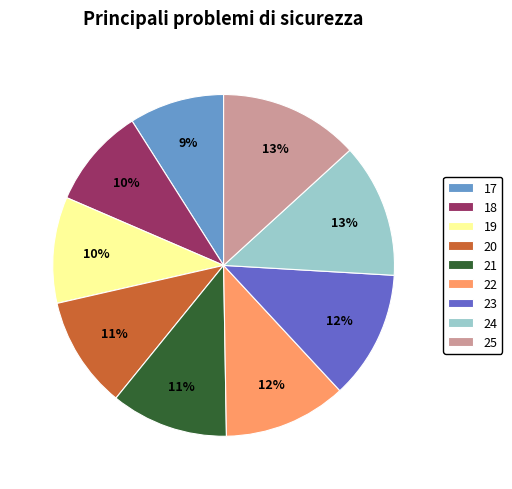

Count the number of slices in the pie.

9